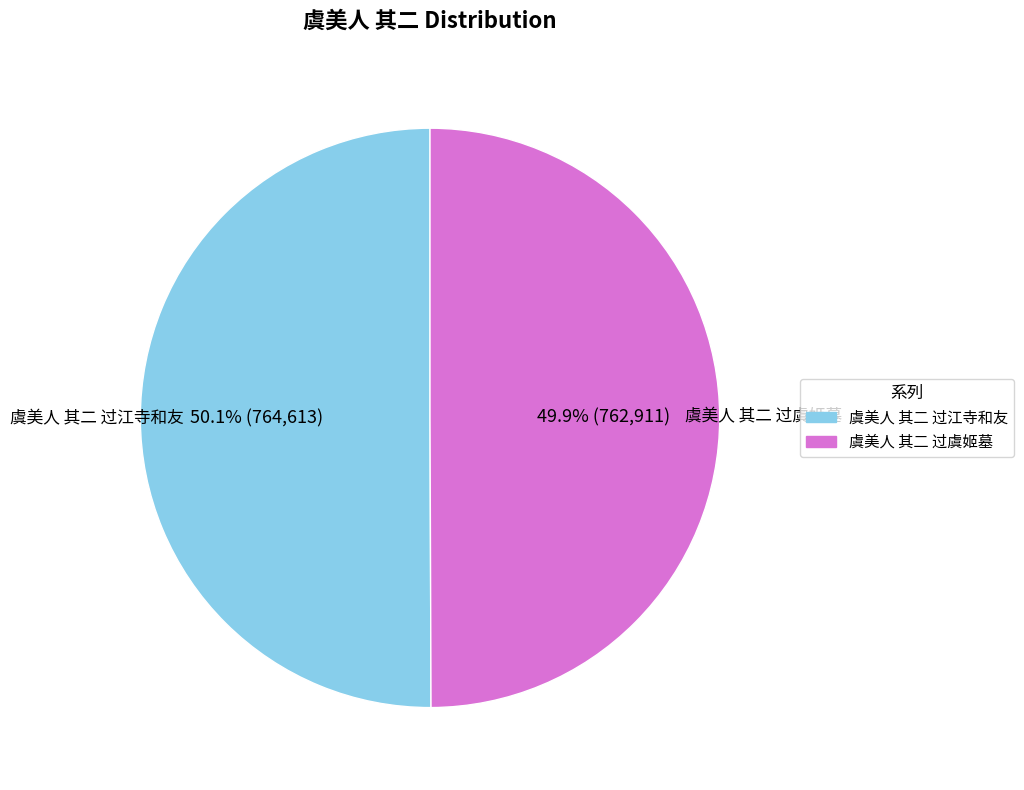

Do 虞美人 其二 过江寺和友 and 虞美人 其二 过虞姬墓 together represent more than half of the pie?

Yes